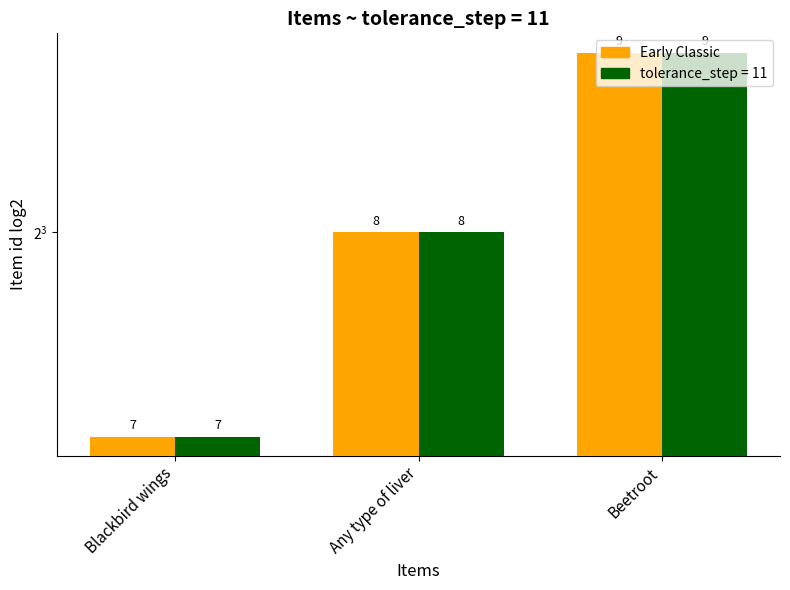

Reading left to right, list all the values displayed in this chart.

Blackbird wings=7	Any type of liver=8	Beetroot=9